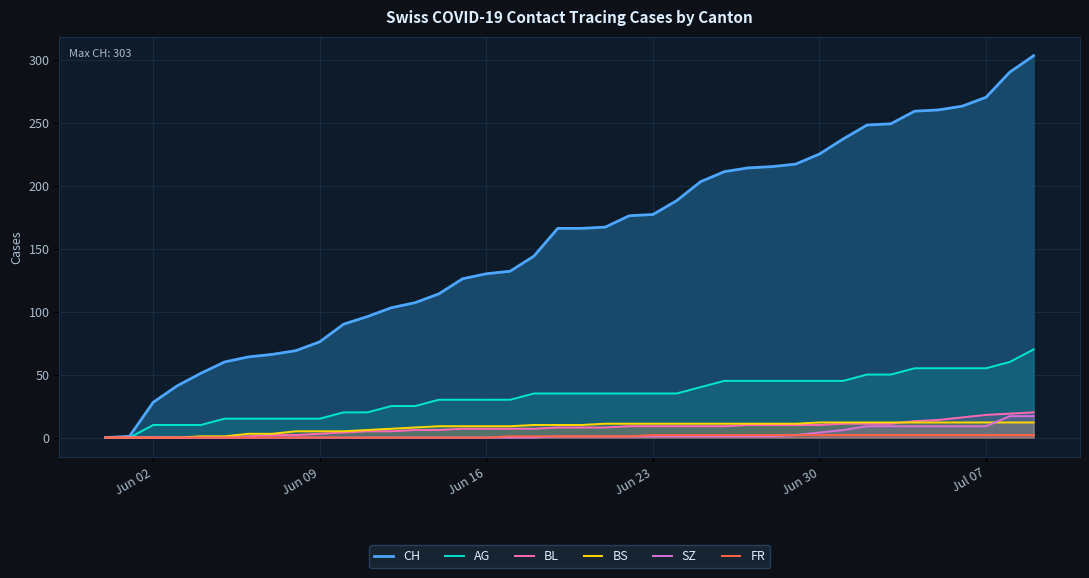

True or false: CH and BS cross at least once.

False